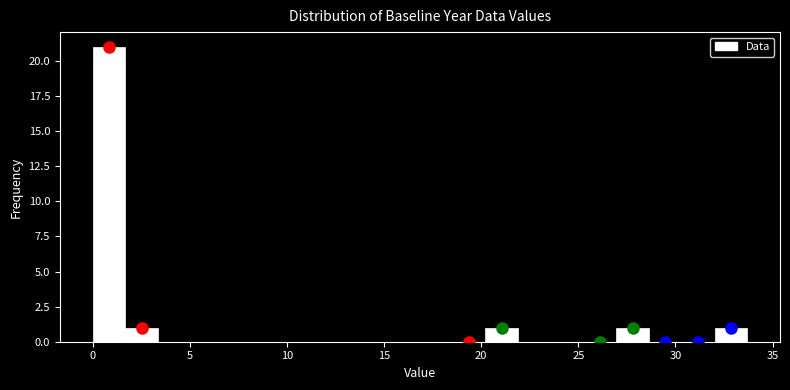

Read against the x-axis, roughly where is the centre of the tallest bar?

1.0